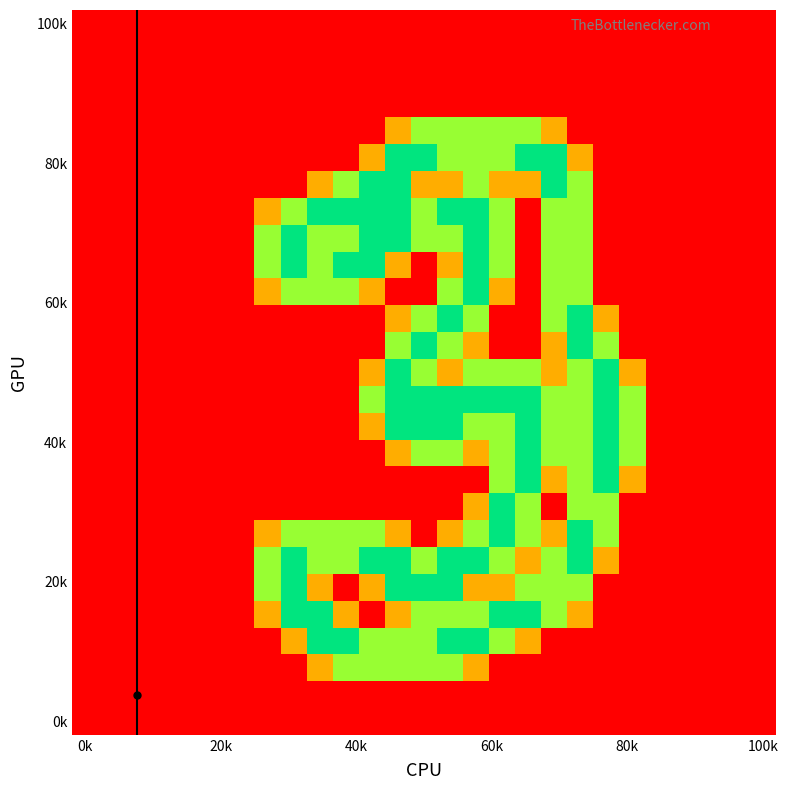

At which category is the sum across all series the highest?

15